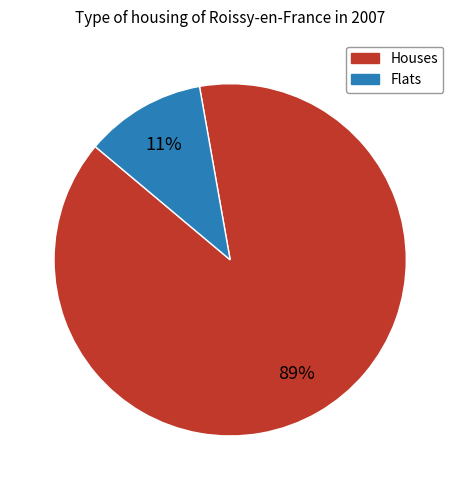

To the nearest percent, what is the average slice percentage?

50%